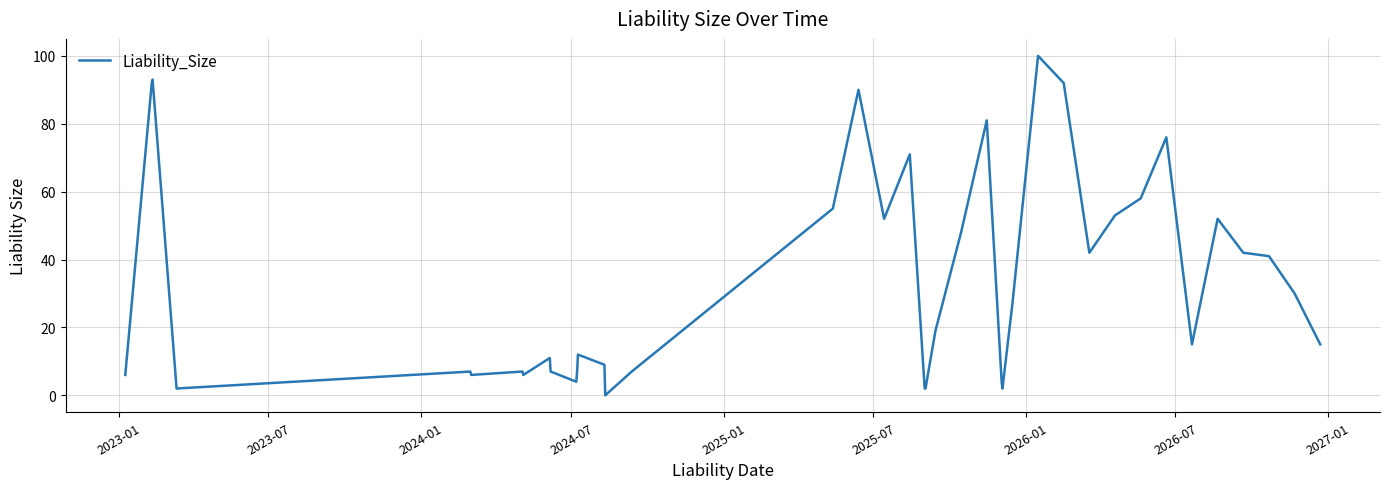

What is the difference between the maximum and minimum values?

100